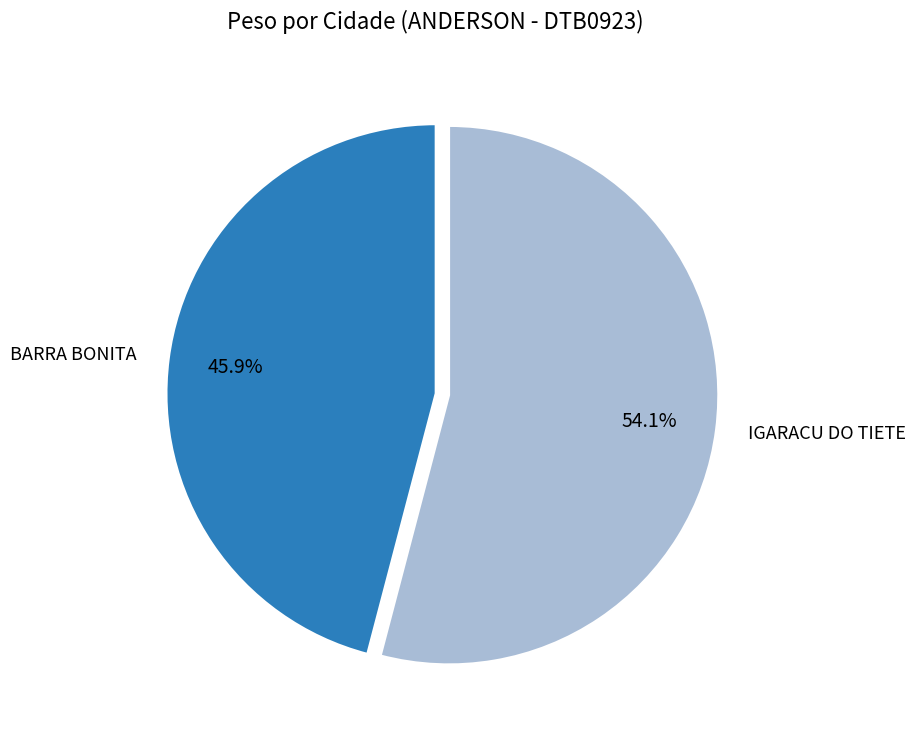

Combined, what portion of the pie is BARRA BONITA and IGARACU DO TIETE?

100.0%